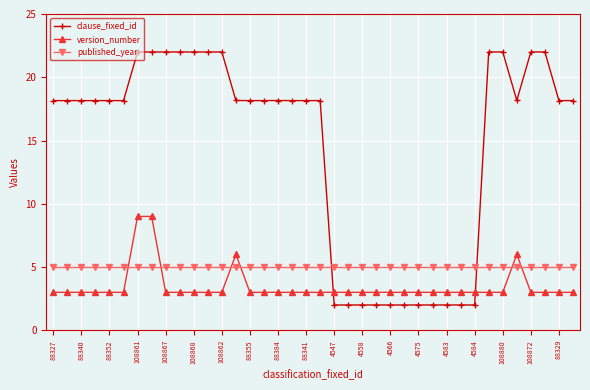

What is the smallest value displayed?

2.0